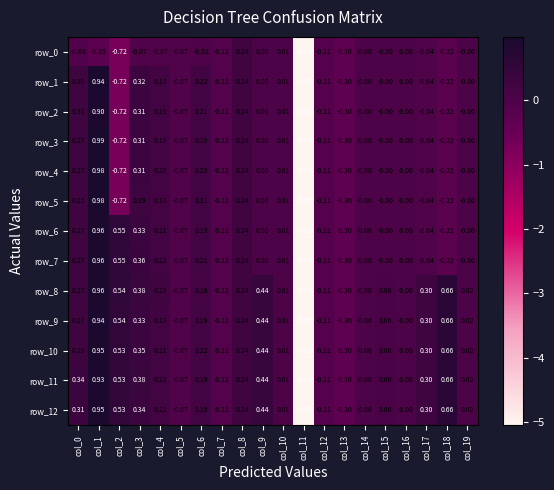

Is the value of row_12 at col_17 greater than the value of row_6 at col_2?

No